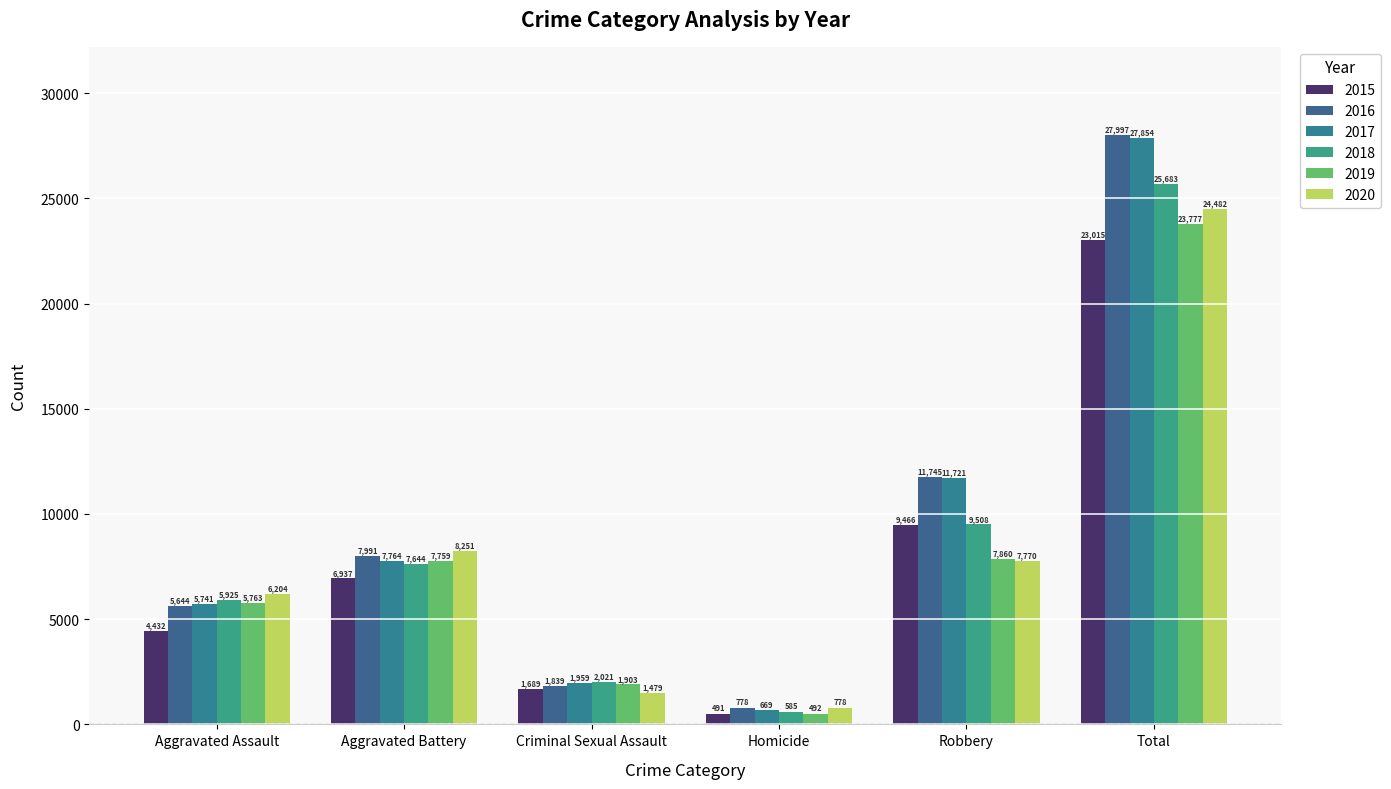

What is the difference between the highest and lowest values at Aggravated Assault?

1772